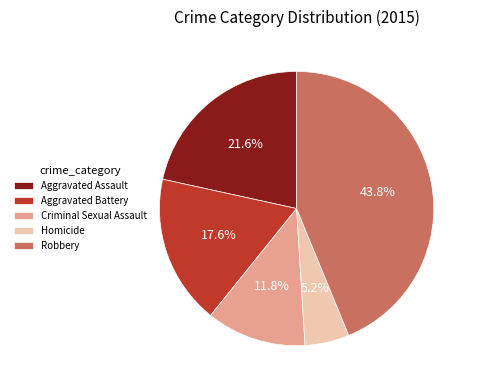

To the nearest percent, what is the difference between the Homicide and Aggravated Battery slice percentages?

12%